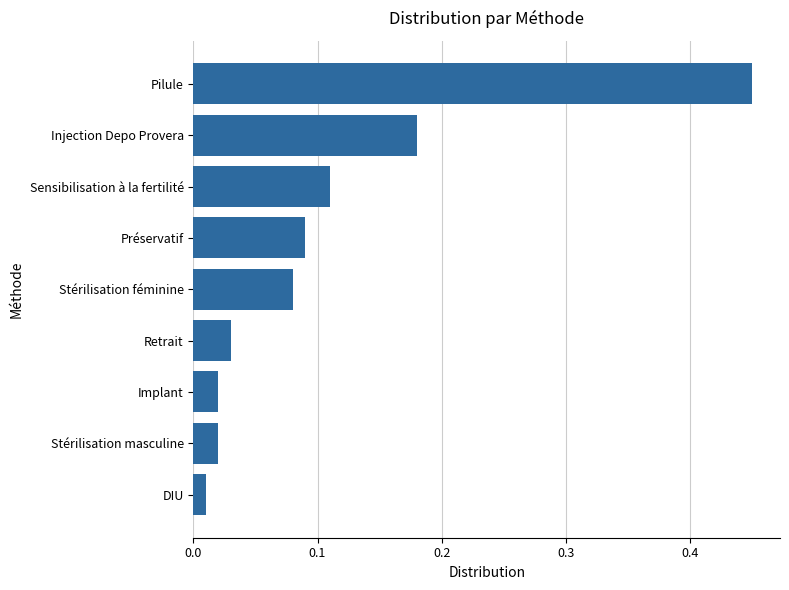

Is it true that the value at Pilule is 0.6?

False